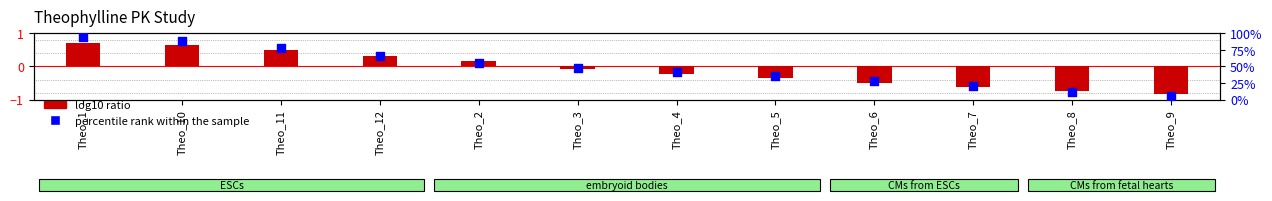

What are all the series names shown in the legend?

log10 ratio, percentile rank within the sample